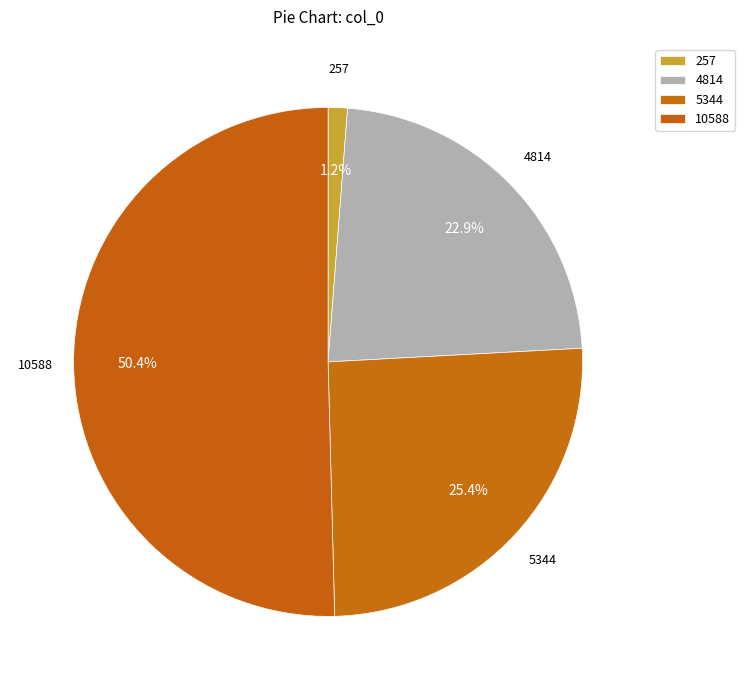

What is the ratio of the value at 5344 to the value at 10588?

0.5